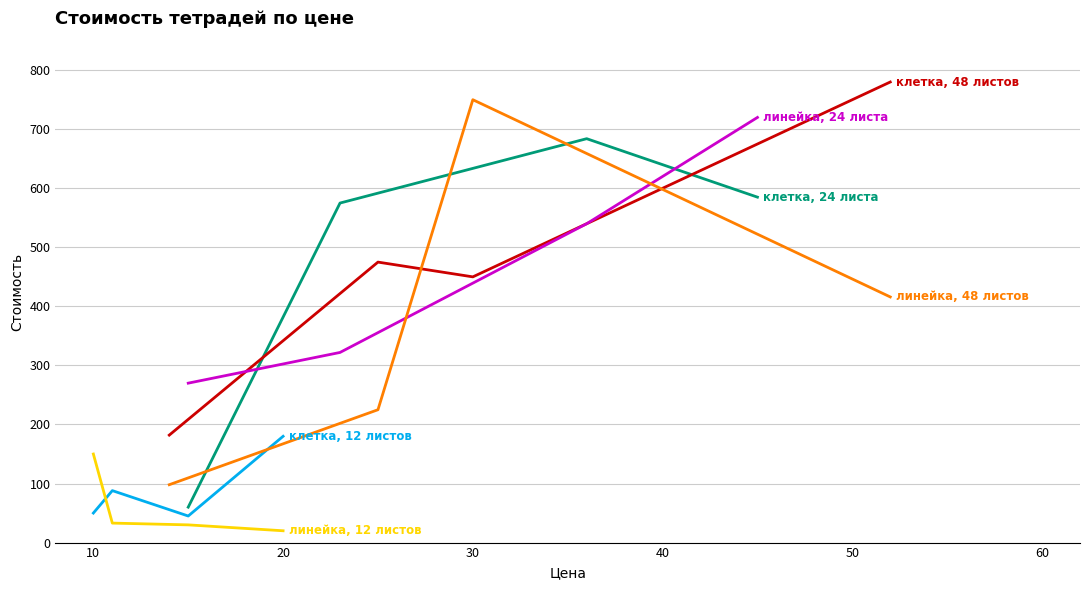

True or false: клетка, 12 листов has more than 0 interior local peaks.

True